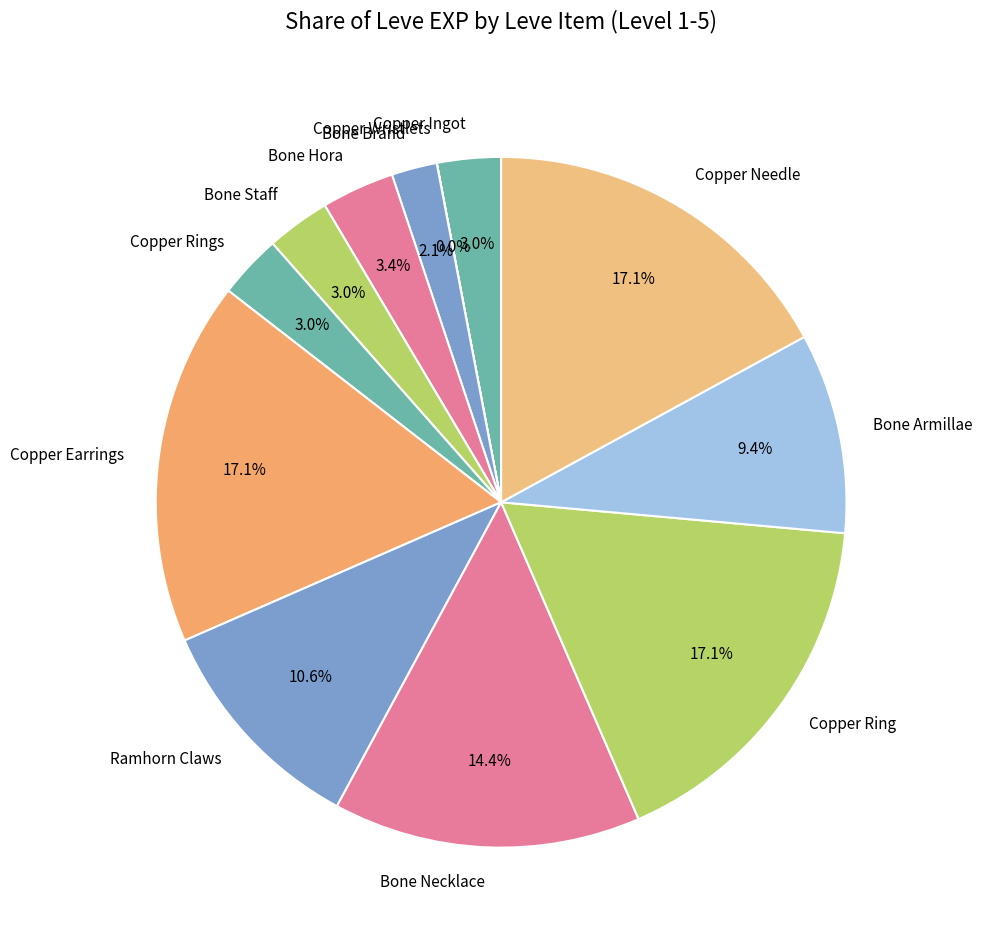

How much of the chart is everything except Copper Needle?

82.9%